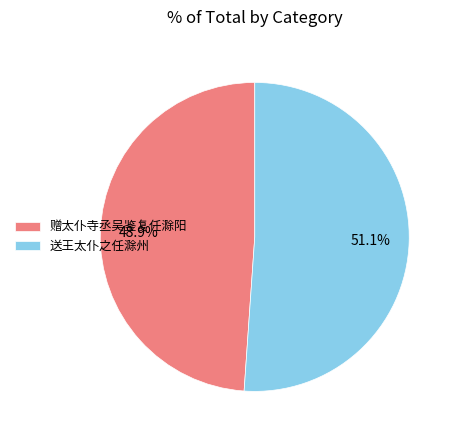

Between 送王太仆之任滁州 and 赠太仆寺丞吴鉴复任滁阳, which is larger?

送王太仆之任滁州